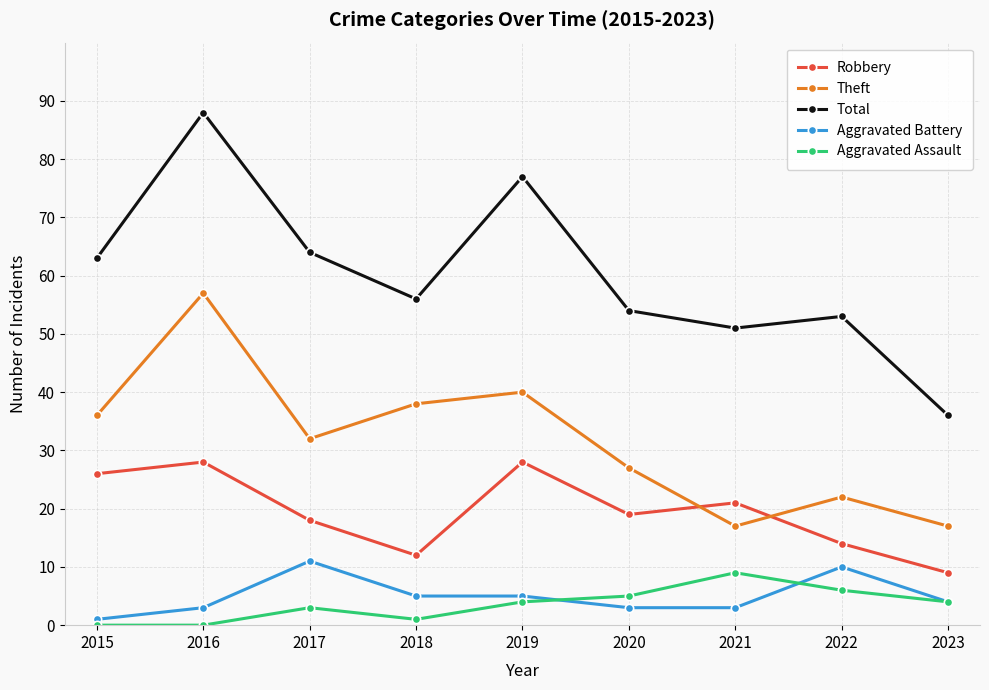

Which series changed the most between 2020 and 2022?

Aggravated Battery